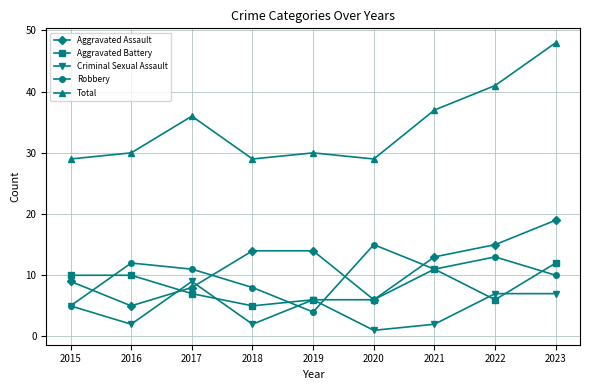

Which category has the lowest value in the Criminal Sexual Assault series?

2020